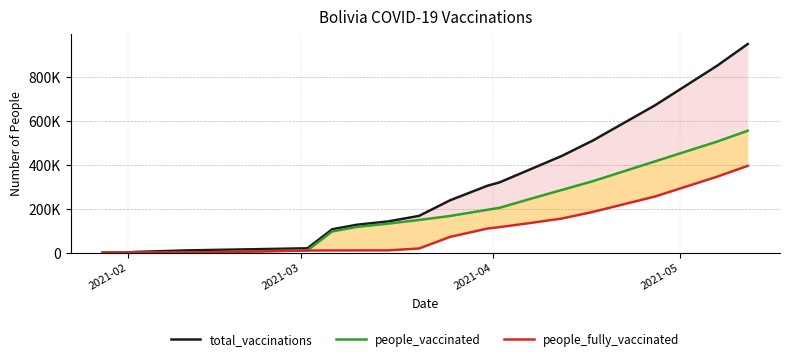

The value of people_vaccinated at 13 is 158303. True or false?

False